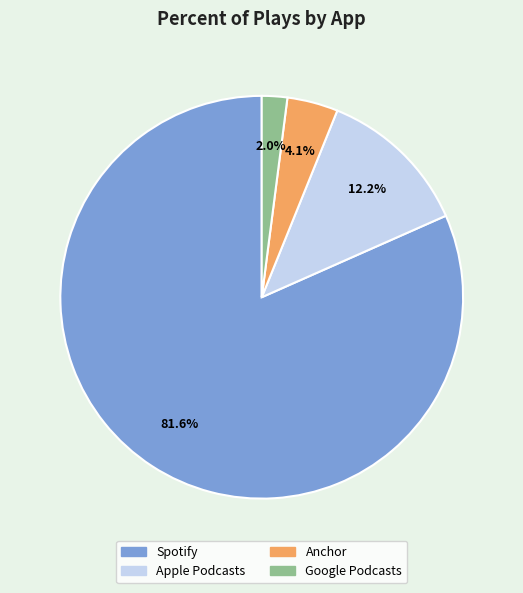

Which slice represents more than half of the pie?

Spotify